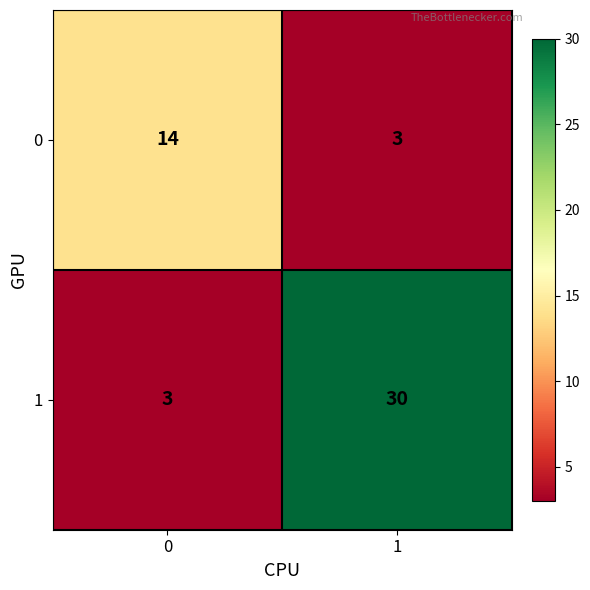

What is the maximum value for 0?

14